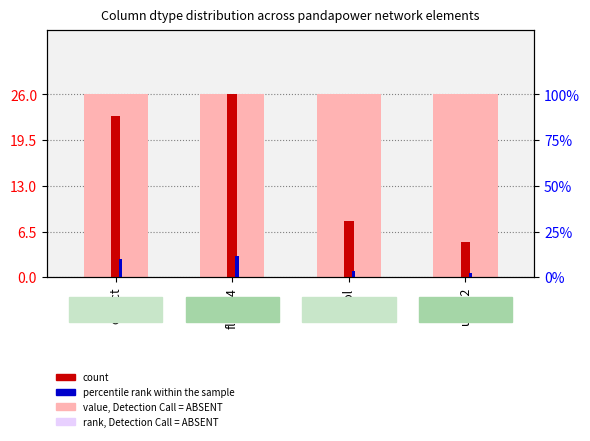

What is the minimum value shown in the chart?

0.6